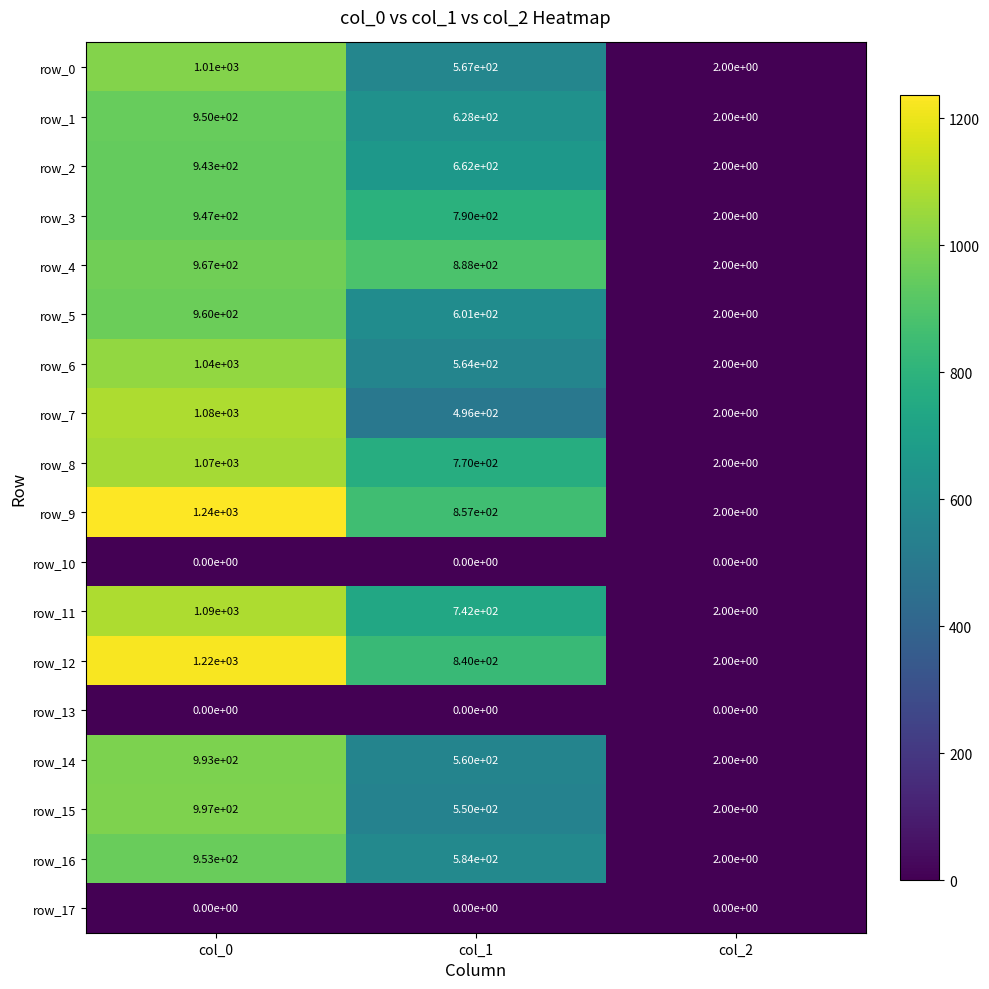

What is the difference between the row_14 values at col_1 and col_0?

433